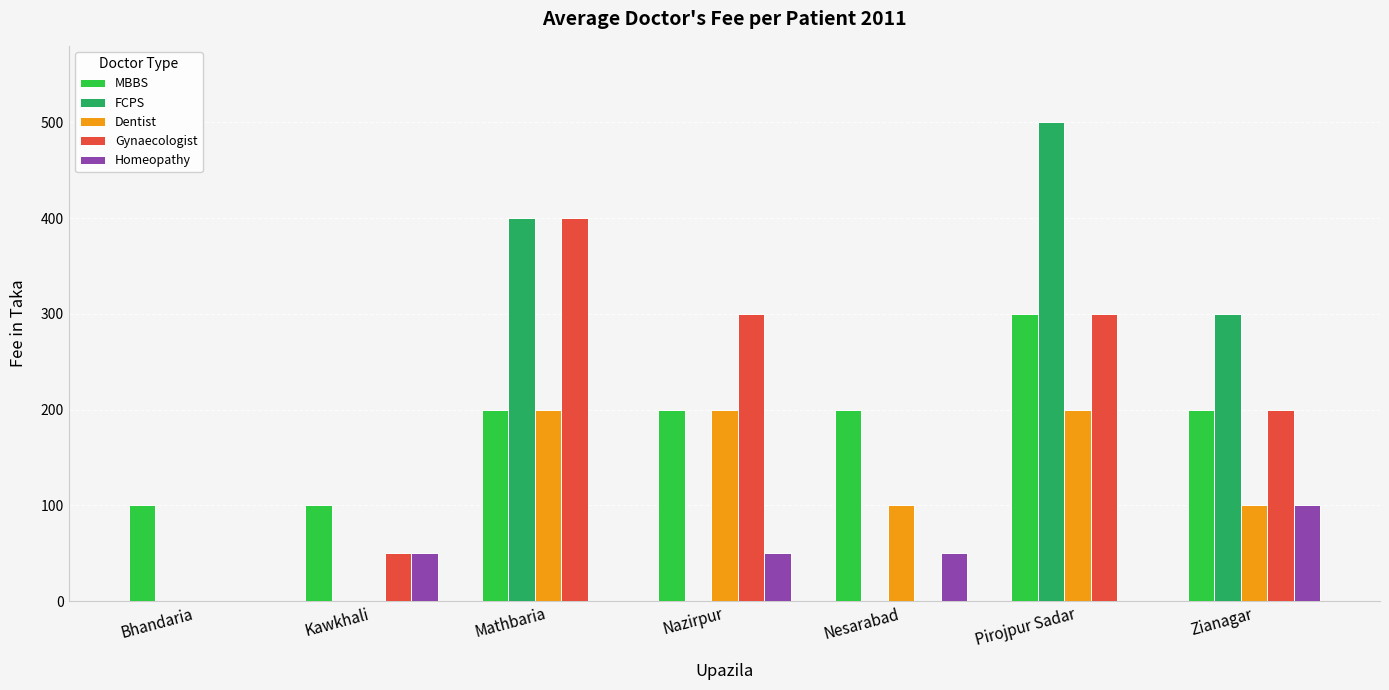

Where is FCPS nearest to the value 250?

Zianagar